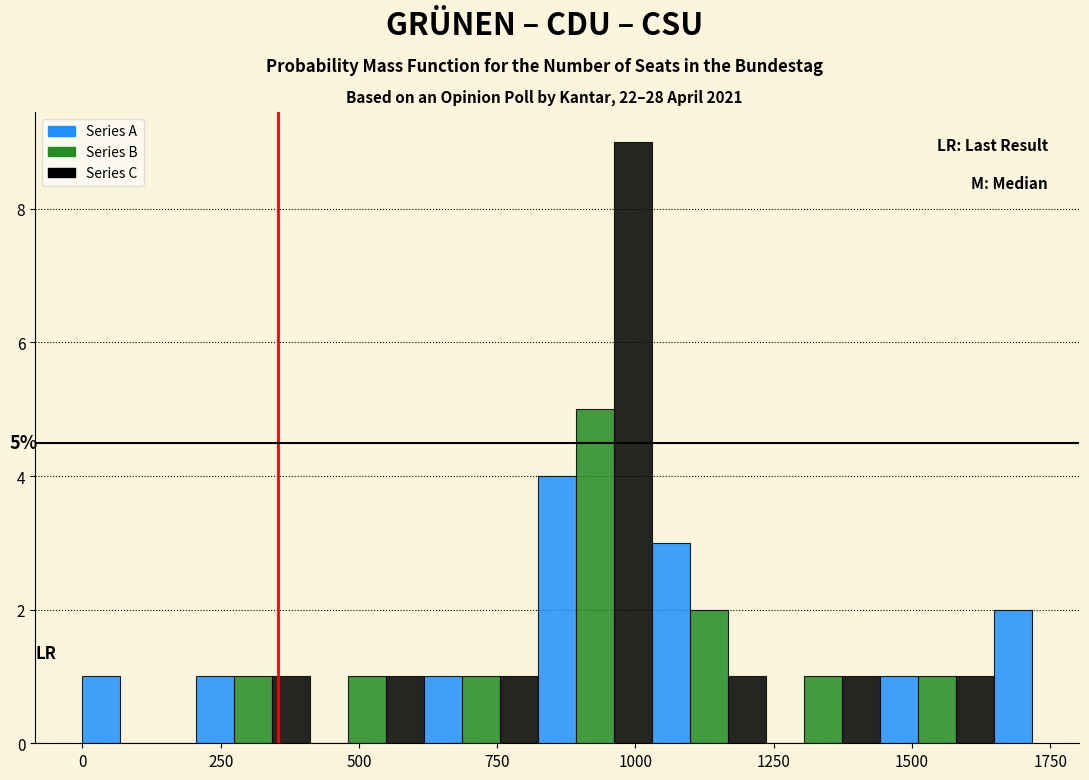

Read against the x-axis, roughly where is the centre of the tallest bar?

1000